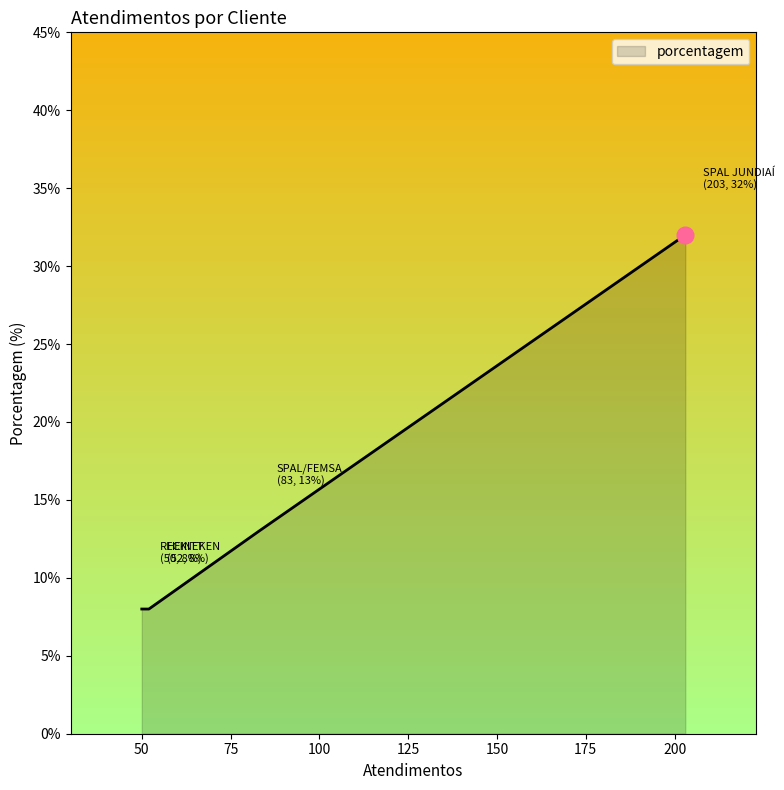

What is the smallest value displayed?

8